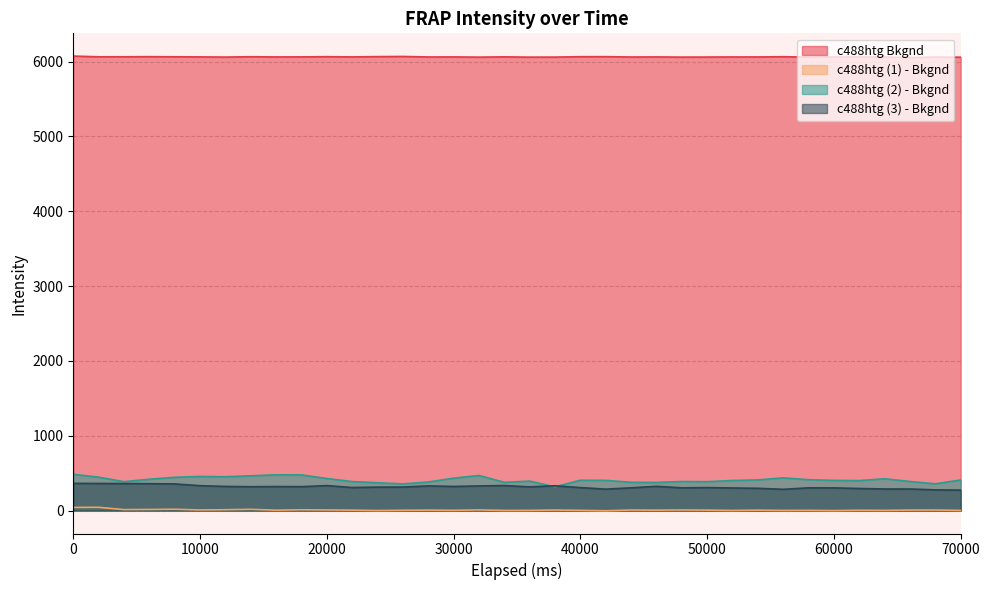

True or false: c488htg (3) - Bkgnd and c488htg (2) - Bkgnd intersect in this chart.

True